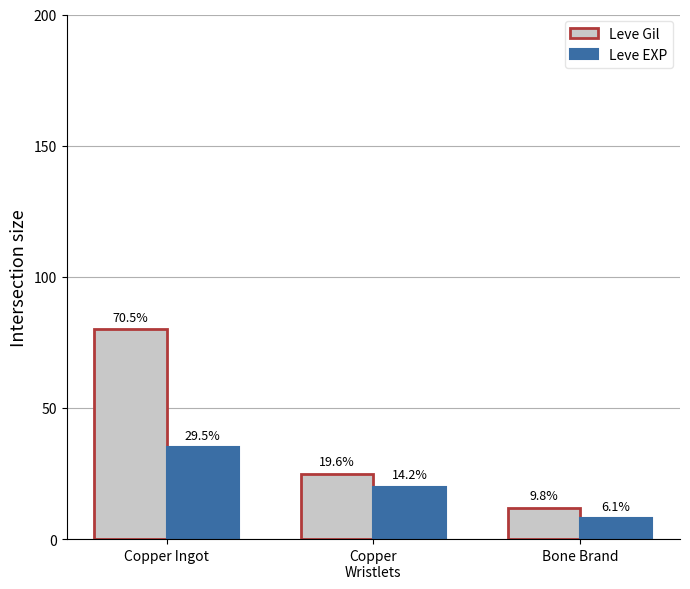

What position from the right is Copper Ingot?

3